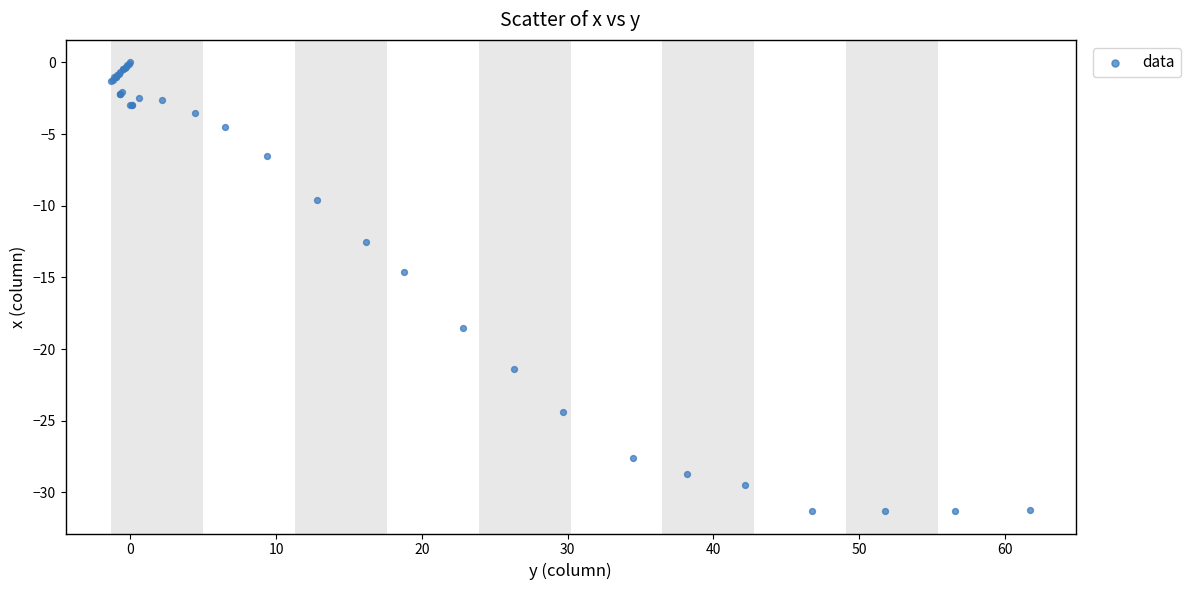

What Y value in the scatter plot is closest to -15?

-14.6